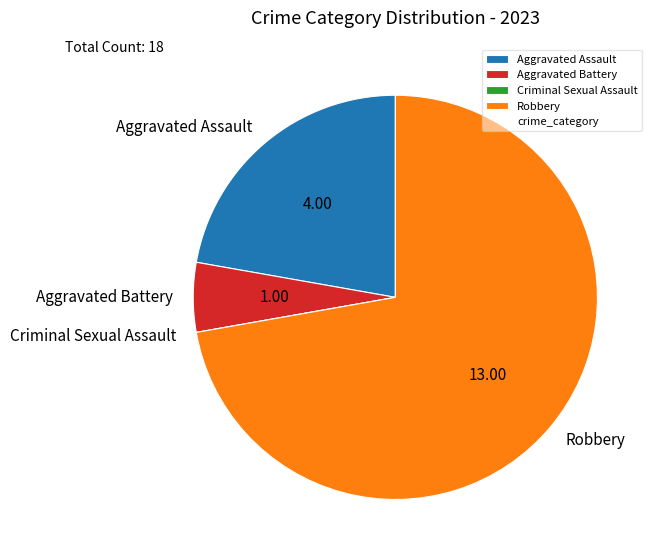

Is there a majority slice in this chart?

Yes